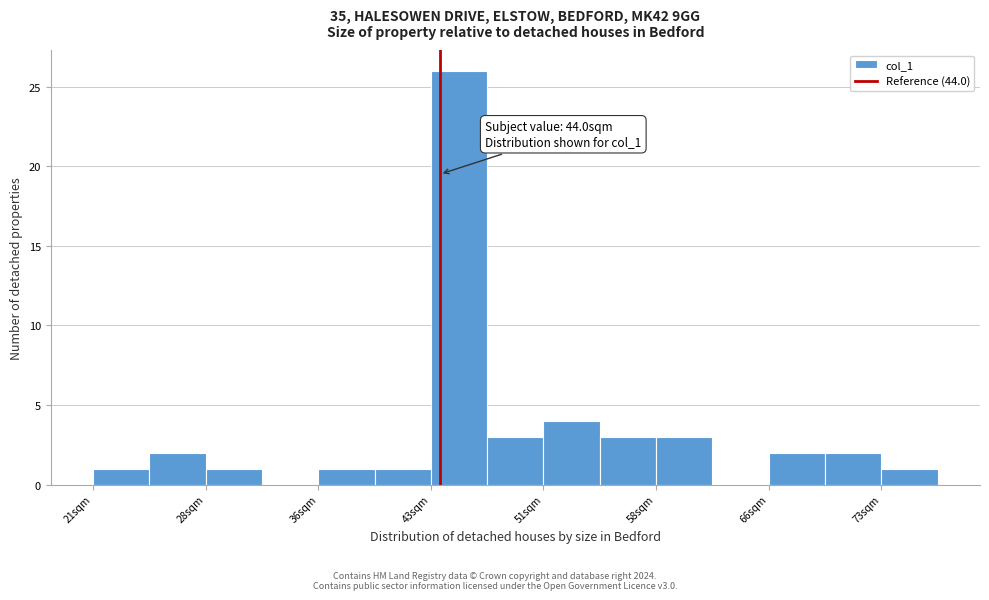

Around what value on the x-axis is the tallest bar? Give the approximate position of its centre, as read against the axis.

45